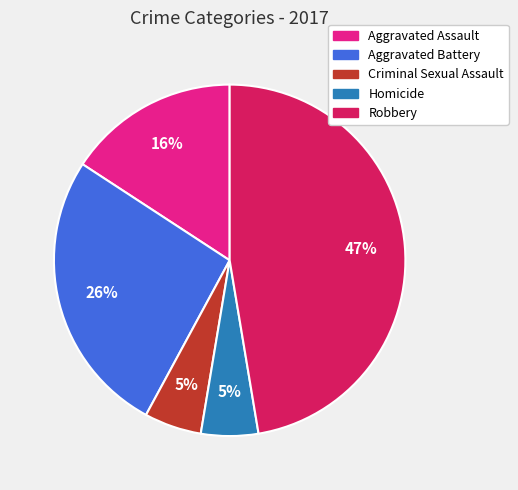

Combined, do Aggravated Battery and Aggravated Assault account for over 50%?

No